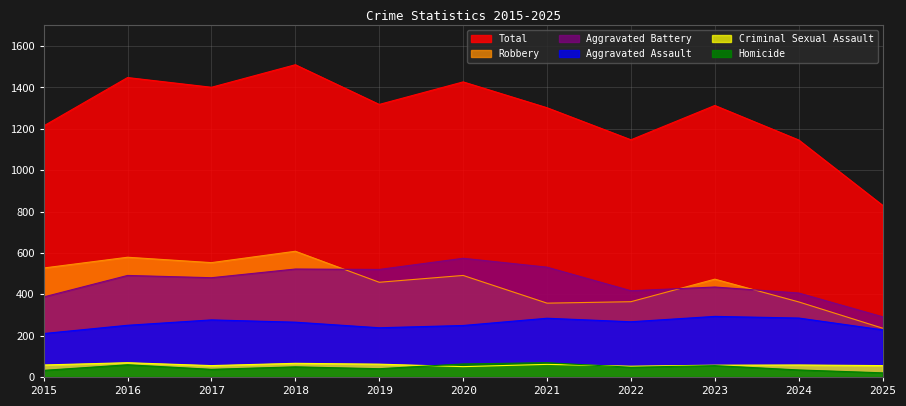

At which label does Homicide reach its peak?

2021